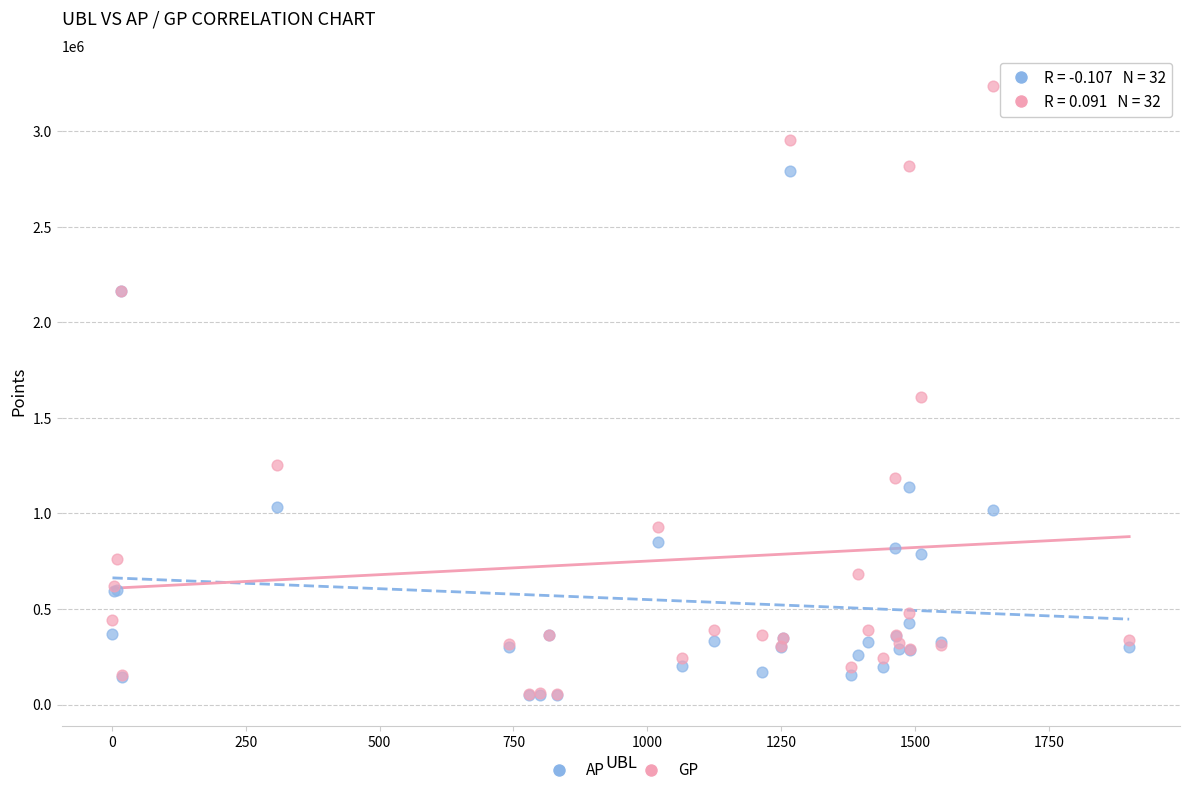

In the GP series, what Y value is closest to 1645469?

1609030